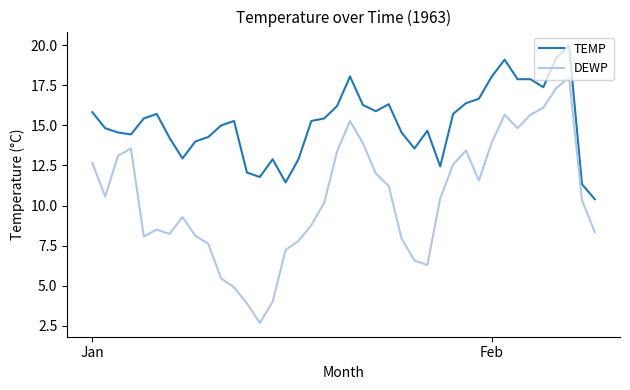

Which series has the largest range (max minus min)?

DEWP